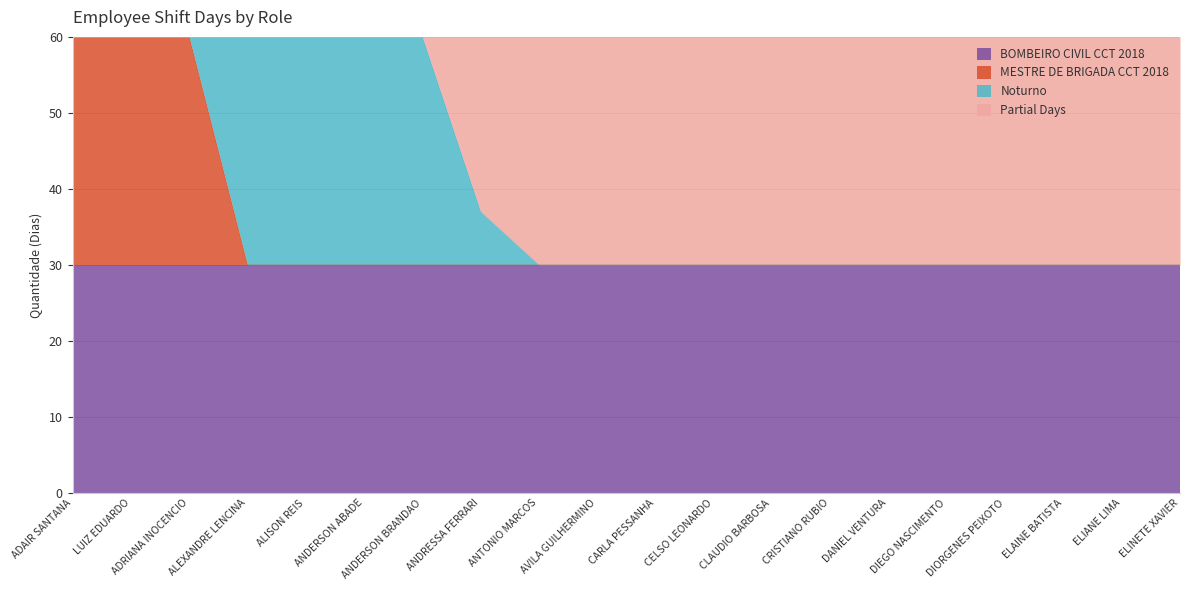

How many data points does each series have?

20